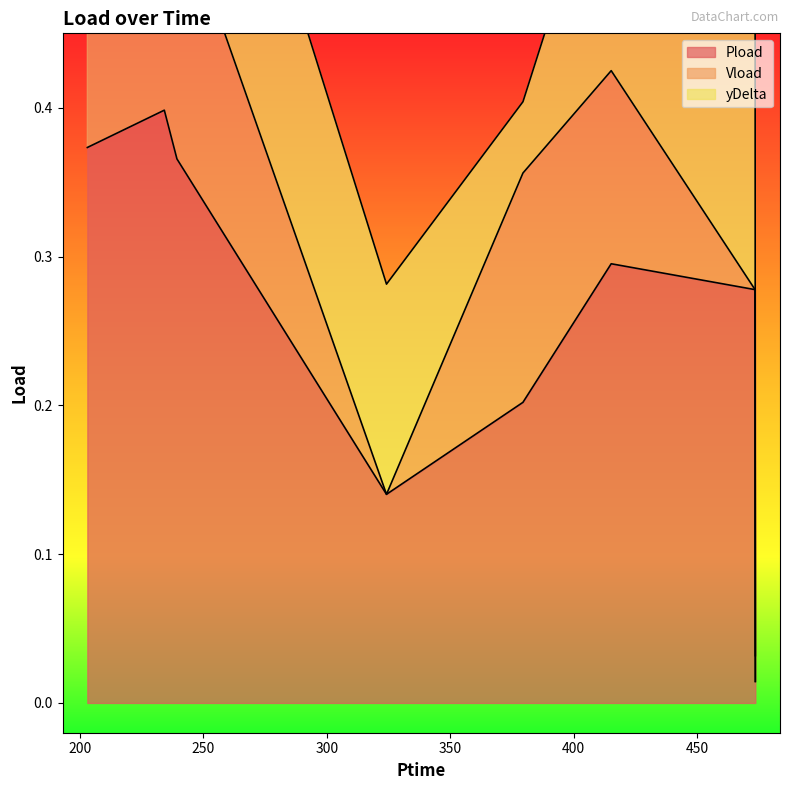

True or false: Pload and yDelta cross at least once.

True